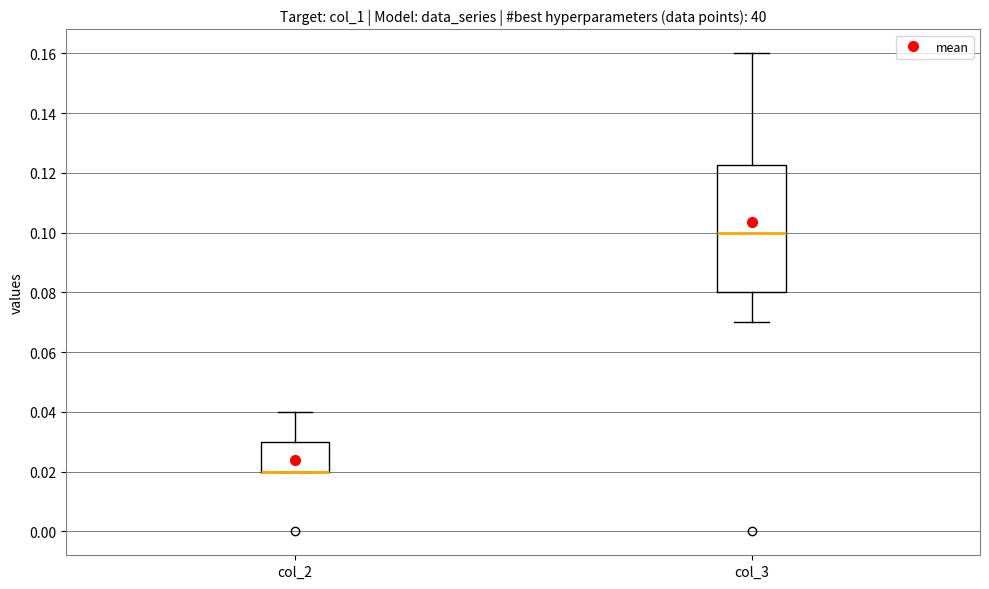

Reading left to right, read every box against the y-axis: the position of its median line, the range the box covers, and the ends of its whiskers. The values are not printed on the chart, so give them approximately, as read against the axis.

col_2: median 0.020 (drawn on the box's lower edge), box 0.020 to 0.030, whiskers 0.020 to 0.040
col_3: median 0.100, box 0.080 to 0.122, whiskers 0.070 to 0.160